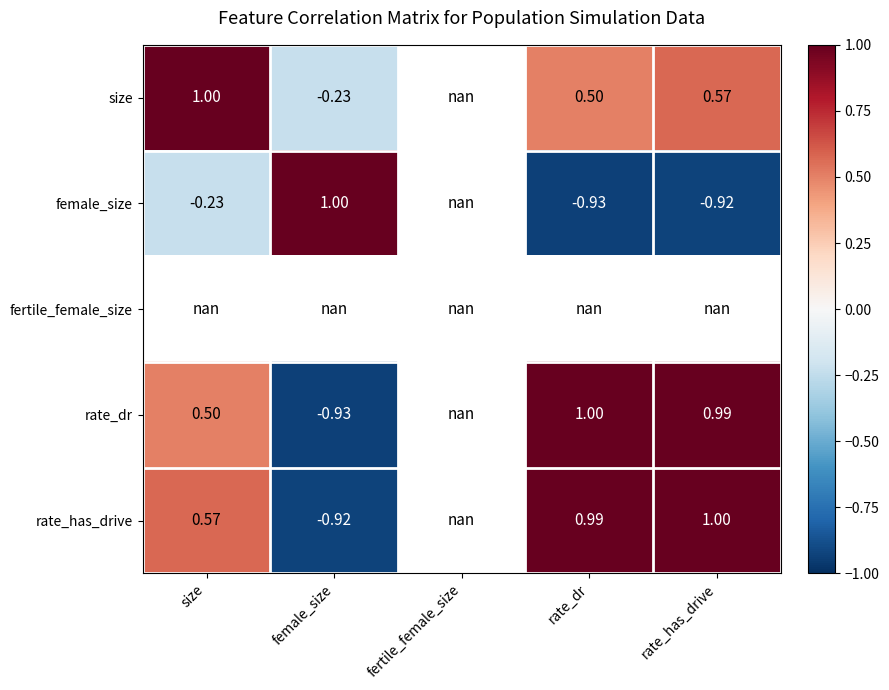

At how many categories does at least one series exceed 0?

4